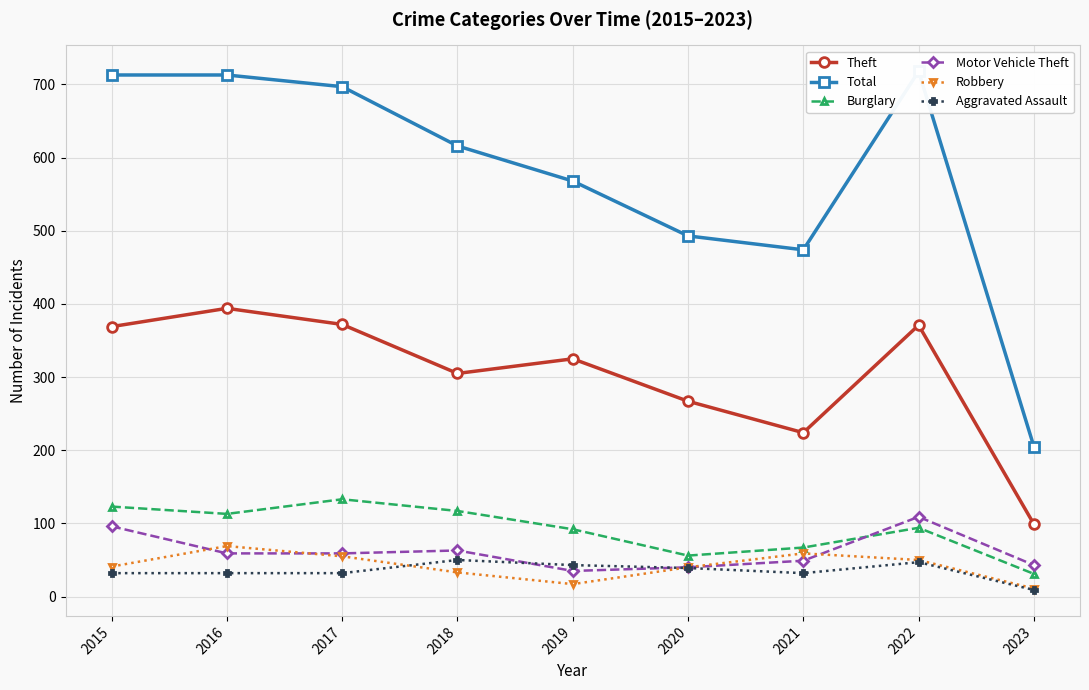

What value does the Burglary series have at 2023?

31